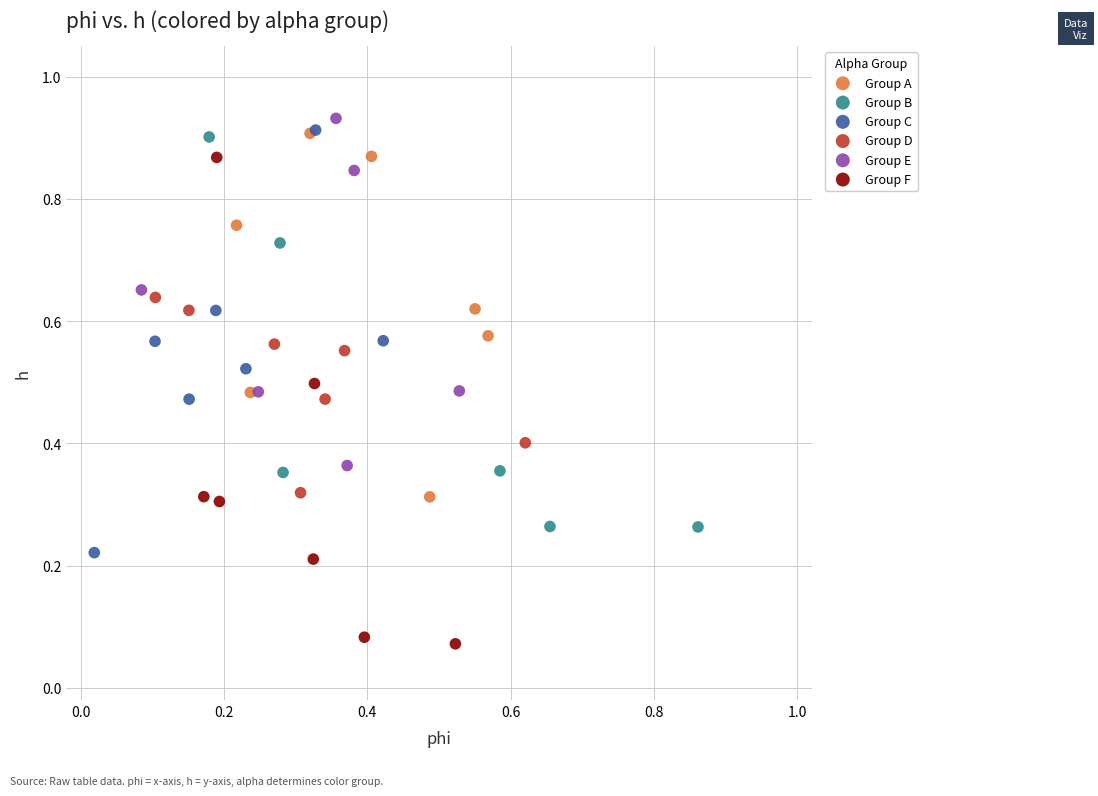

Which series has the widest spread of Y values?

Group F